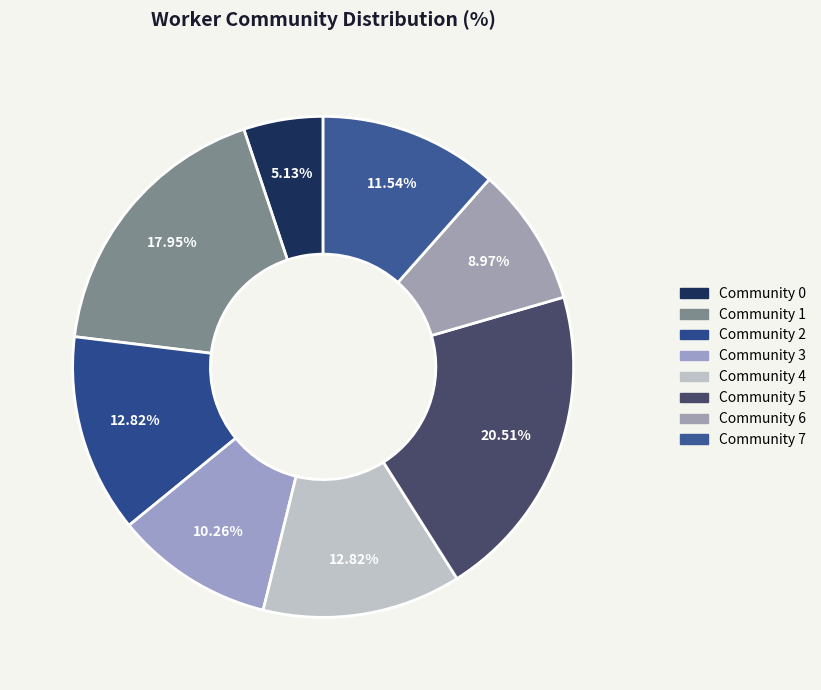

What percentage is the Community 0 slice, to the nearest percent?

5%